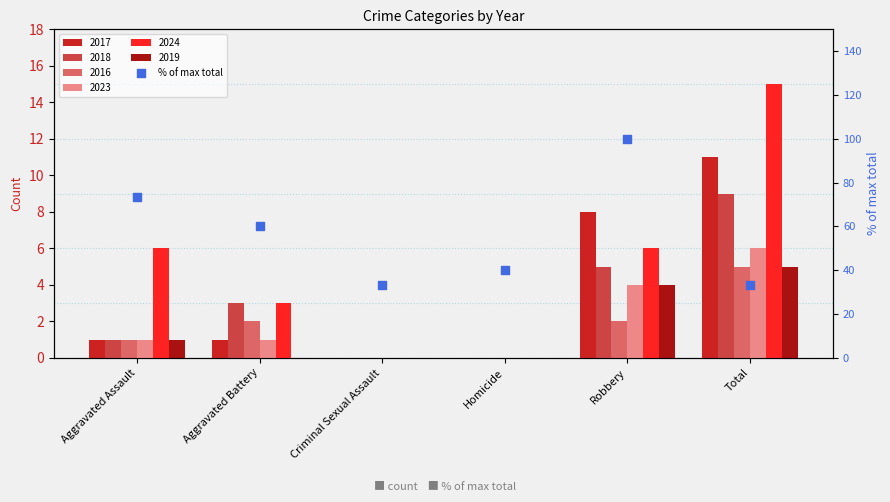

What is the change in value from Aggravated Assault to Aggravated Battery?

-13.3